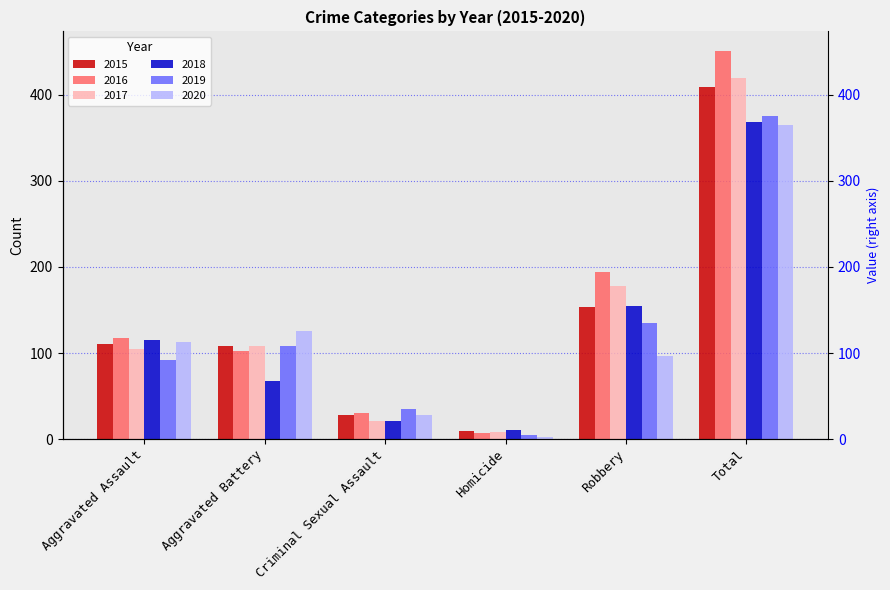

At which label does 2020 first exceed 113?

Aggravated Battery